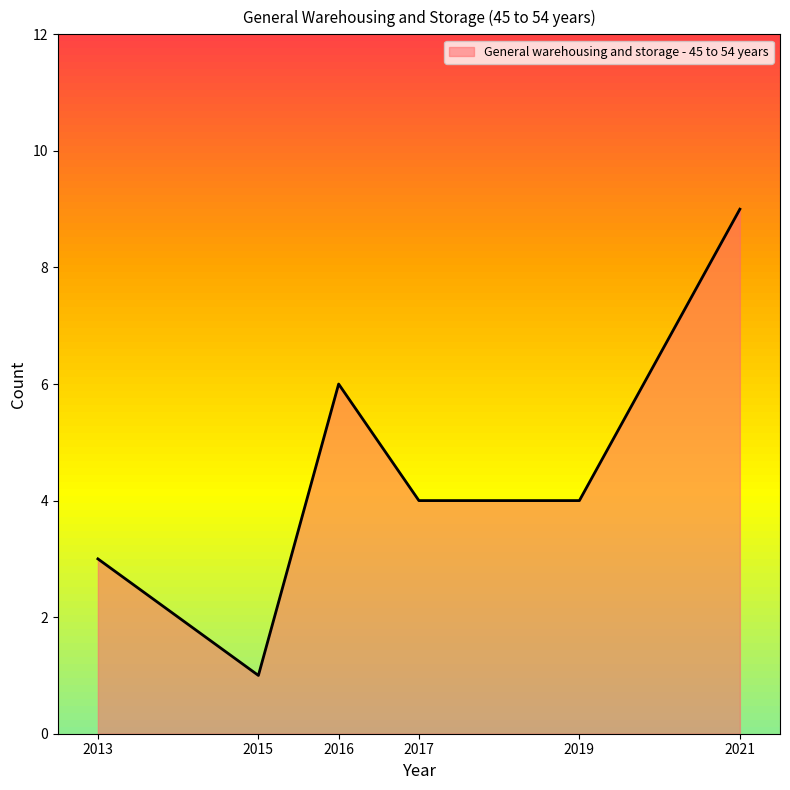

How many series are shown in this chart?

1